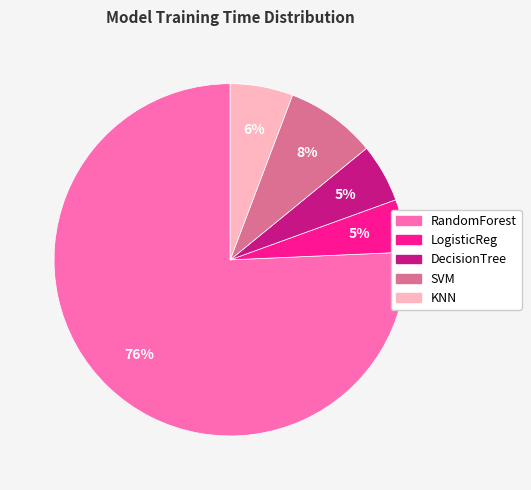

Do KNN and RandomForest together represent more than half of the pie?

Yes